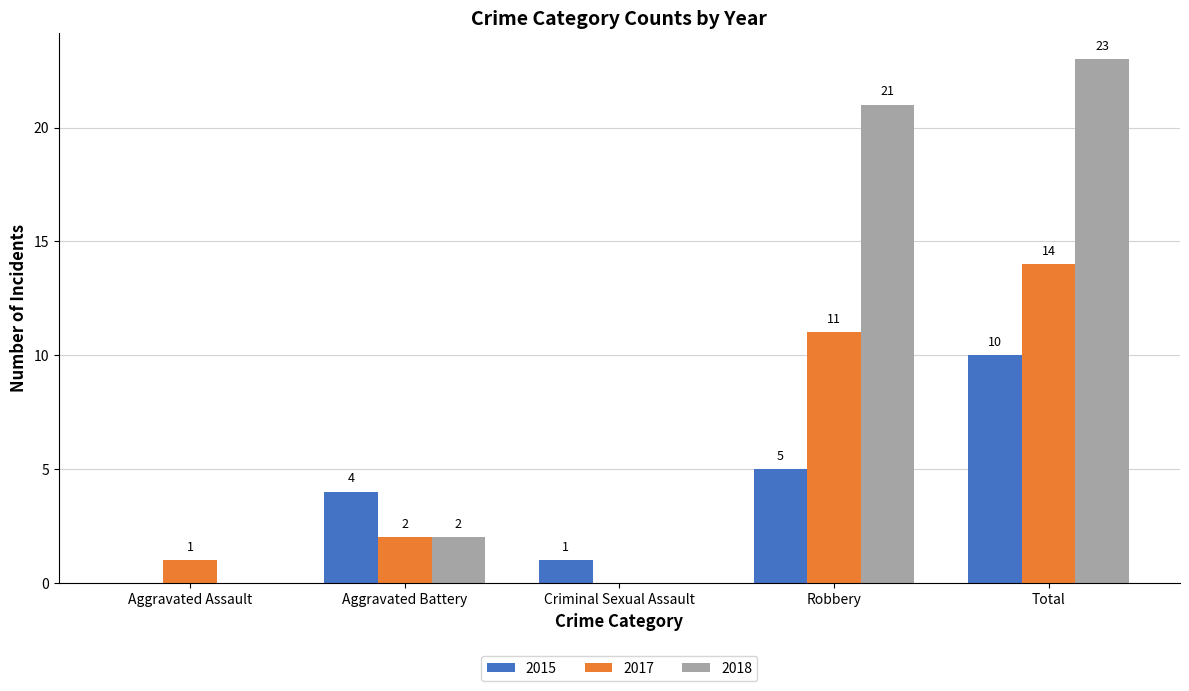

How many positive values does the 2015 series have?

4